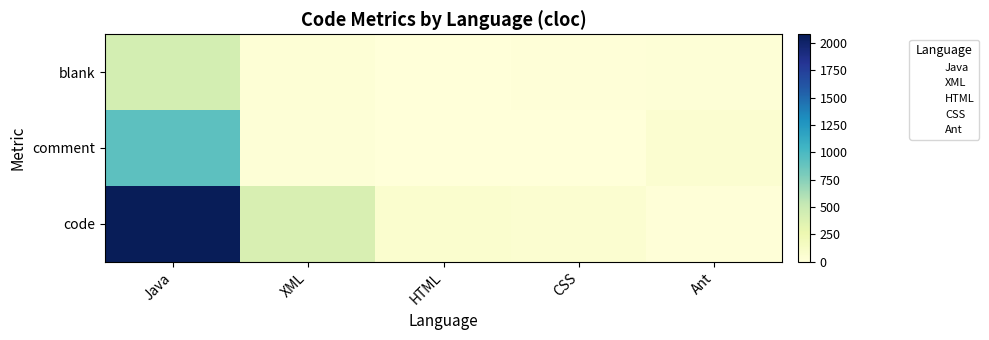

What is the maximum value shown in the chart?

2079